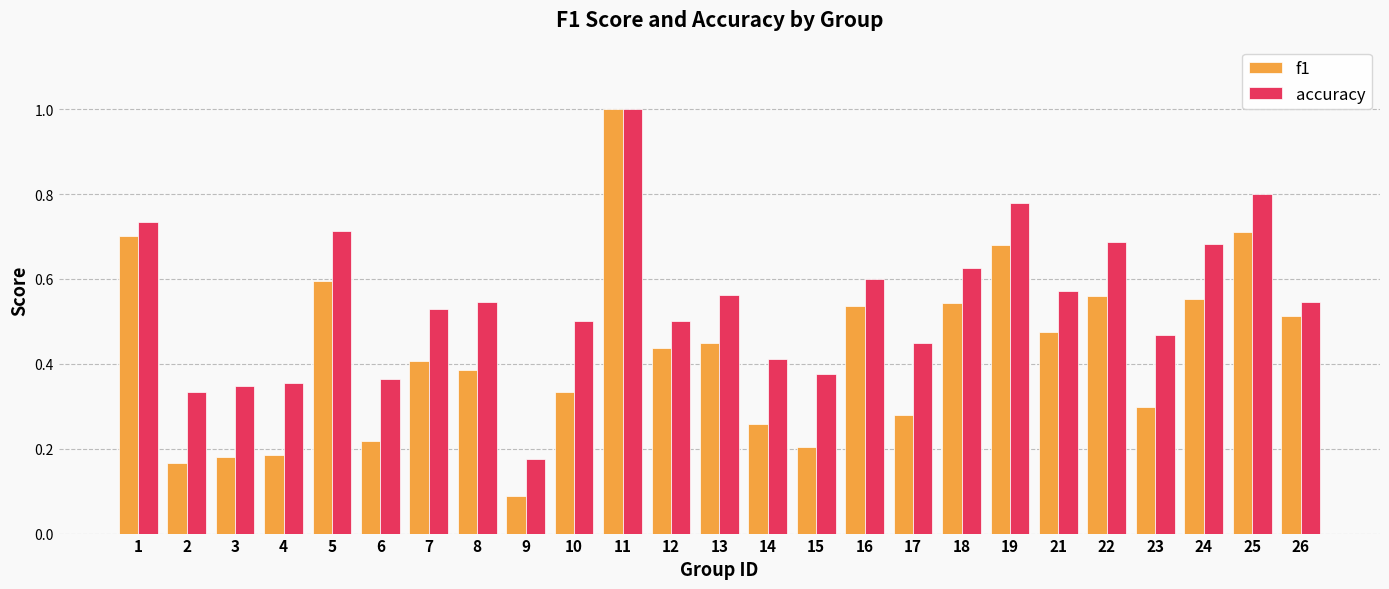

True or false: accuracy has a value of 0.7 at 22.

True